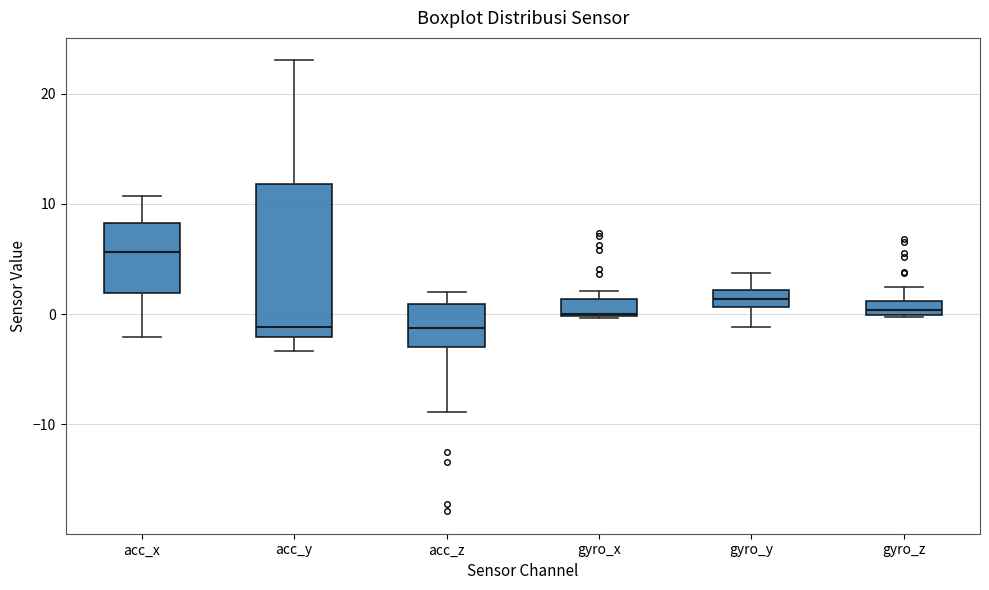

Comparing the boxes themselves (not the whiskers), which one is the tallest?

acc_y